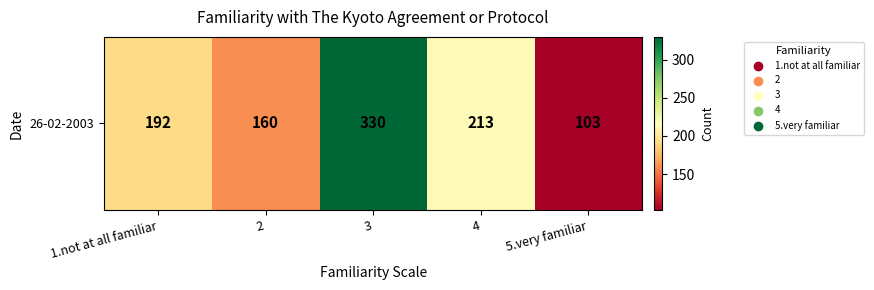

Is it true that the value at 4 is 213?

True